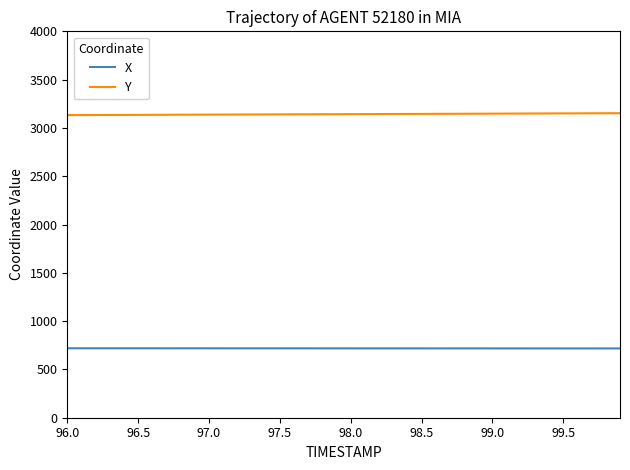

Which series has the largest total across all categories?

Y